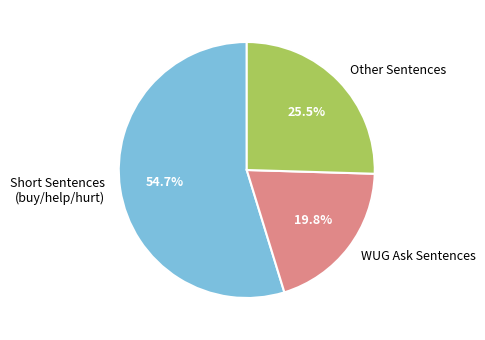

To the nearest percent, what is the difference between the largest and smallest slice percentages?

35%